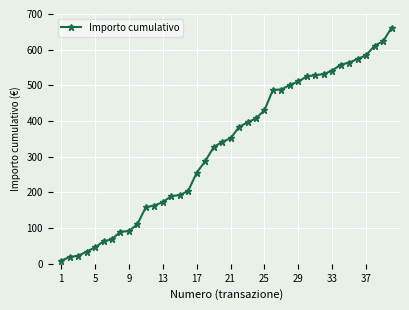

What is the value of the 17th point from the left?

255.5